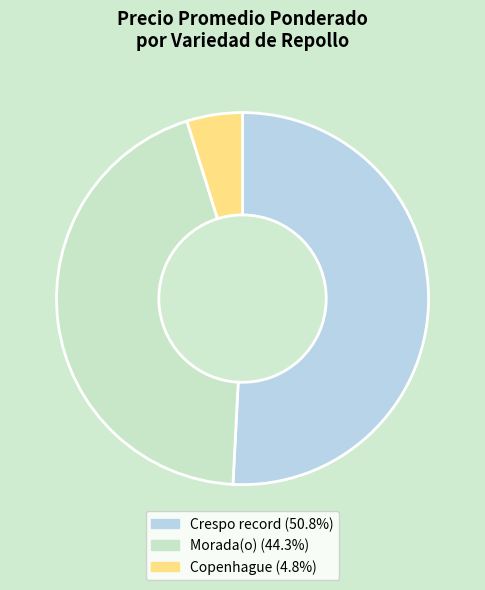

Is the sum of Morada(o) (44.3%) and Copenhague (4.8%) greater than half?

No